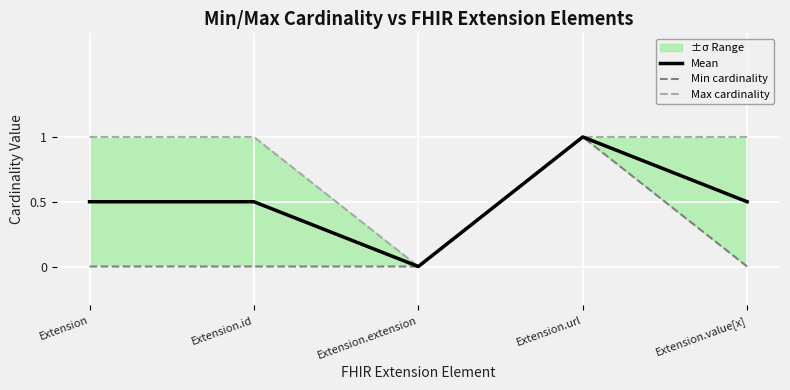

True or false: Max cardinality and Mean cross at least once.

False